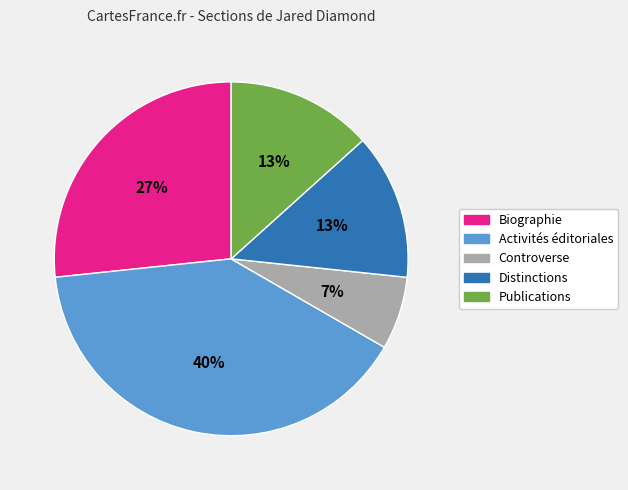

To the nearest percent, what percentage of the pie is Activités éditoriales?

40%